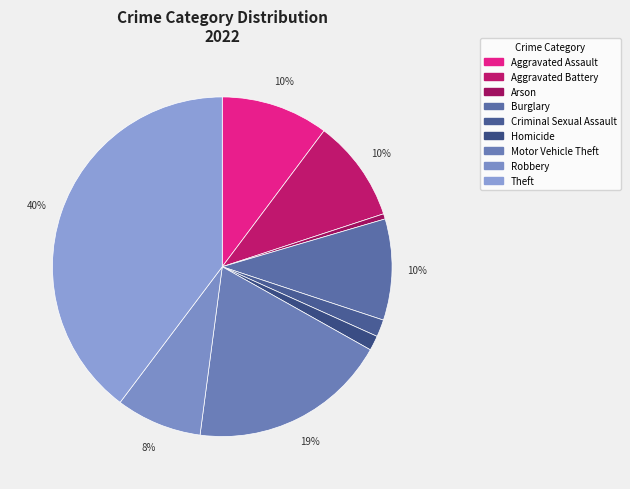

True or false: Aggravated Assault accounts for 10% of the total.

True